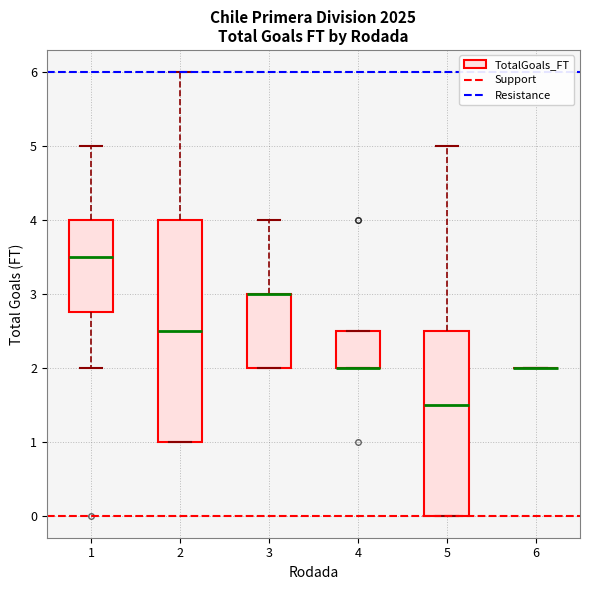

Reading left to right, read every box against the y-axis: the position of its median line, the range the box covers, and the ends of its whiskers. The values are not printed on the chart, so give them approximately, as read against the axis.

1: median 3.5, box 2.8 to 4.0, whiskers 2.0 to 5.0
2: median 2.5, box 1.0 to 4.0, whiskers 1.0 to 6.0
3: median 3.0 (drawn on the box's upper edge), box 2.0 to 3.0, whiskers 2.0 to 4.0
4: median 2.0 (drawn on the box's lower edge), box 2.0 to 2.5, whiskers 2.0 to 2.5
5: median 1.5, box 0.0 to 2.5, whiskers 0.0 to 5.0
6: box collapsed to a line at 2.0, whiskers 2.0 to 2.0